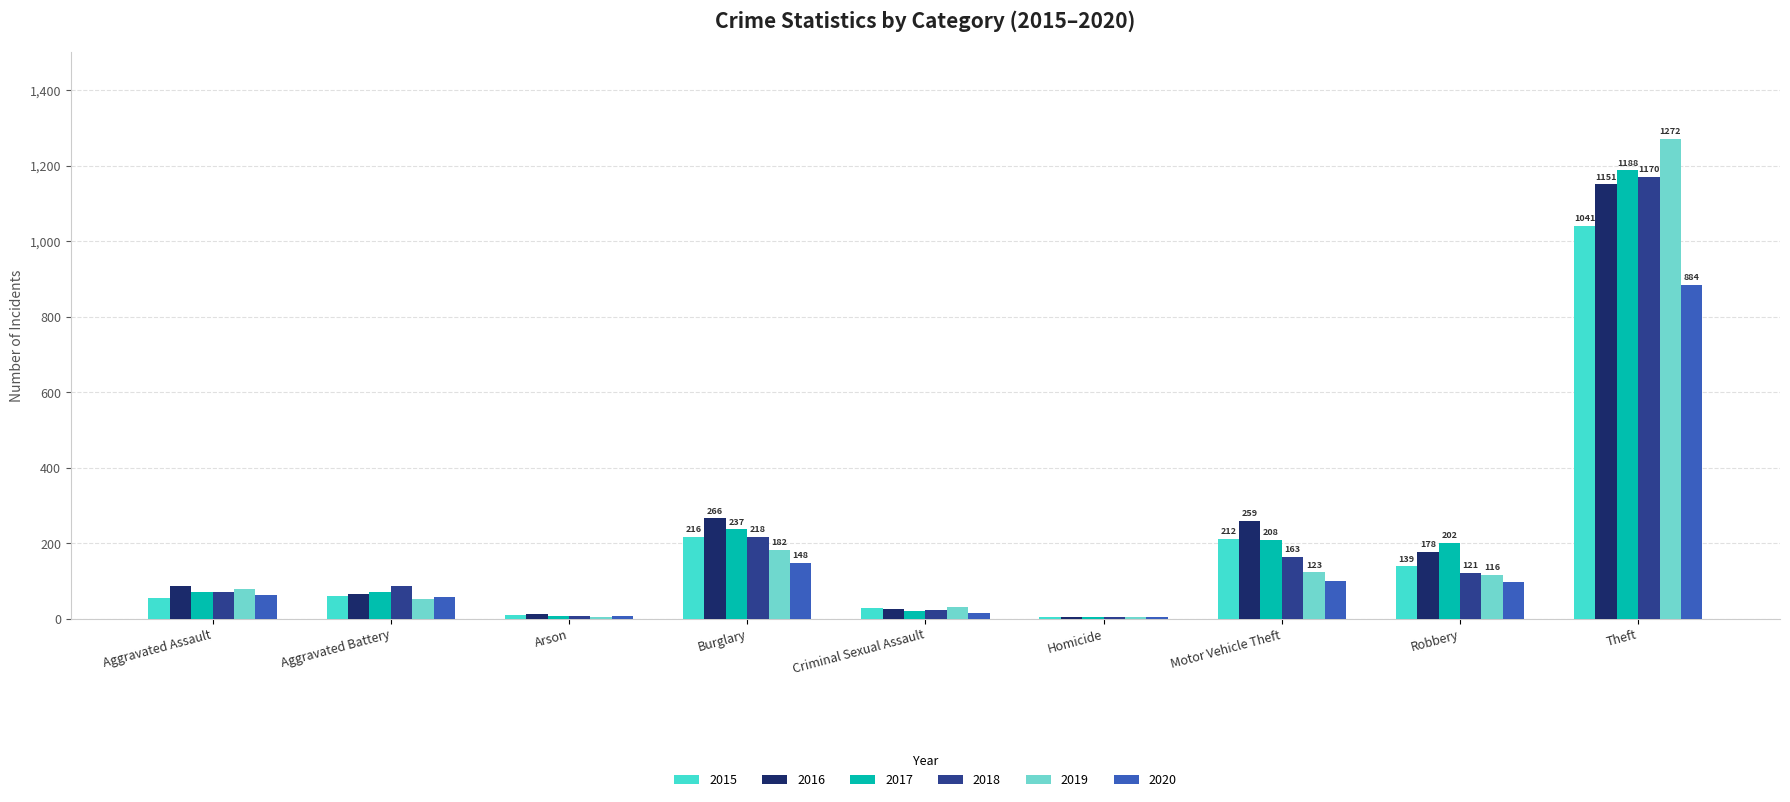

Is the value of 2019 at Motor Vehicle Theft greater than the value of 2018 at Arson?

Yes